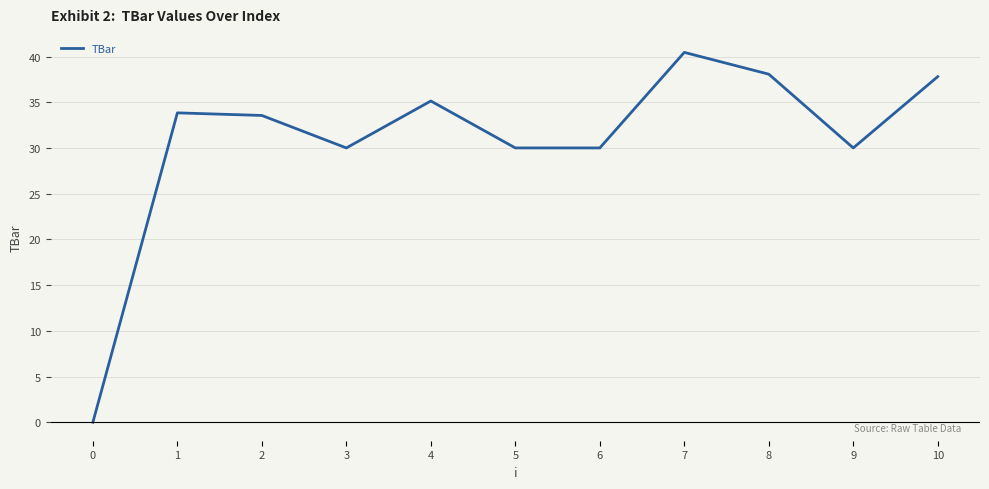

Which category has the highest value across all series?

7